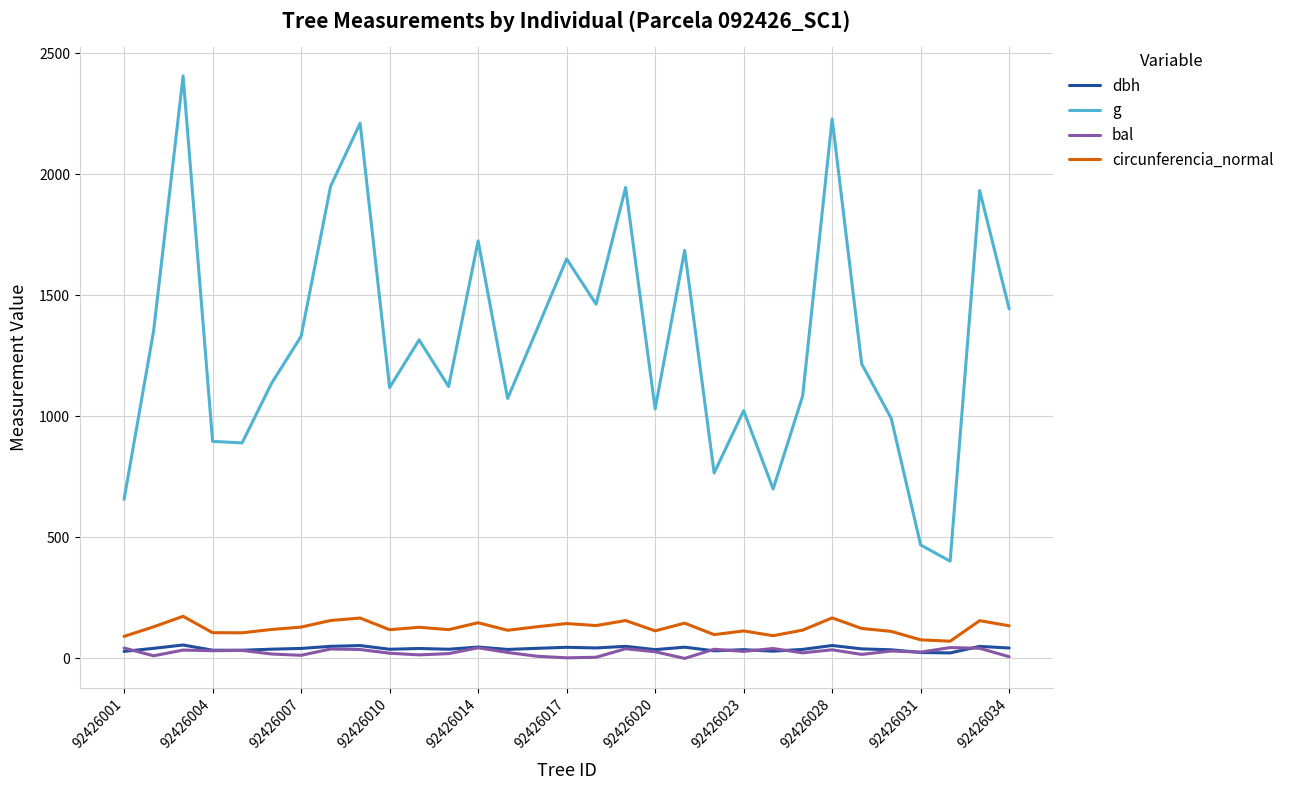

True or false: g and circunferencia_normal intersect in this chart.

False